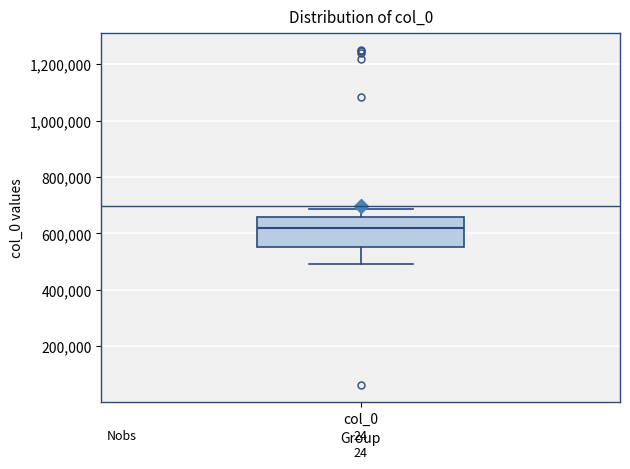

Transcribe this box plot: give where the median line is, the range the box spans, and where the two whiskers end, as read against the y-axis. The values are not printed on the chart, so give them approximately, as read against the axis.

median 620000, box 560000 to 660000, whiskers 500000 to 680000